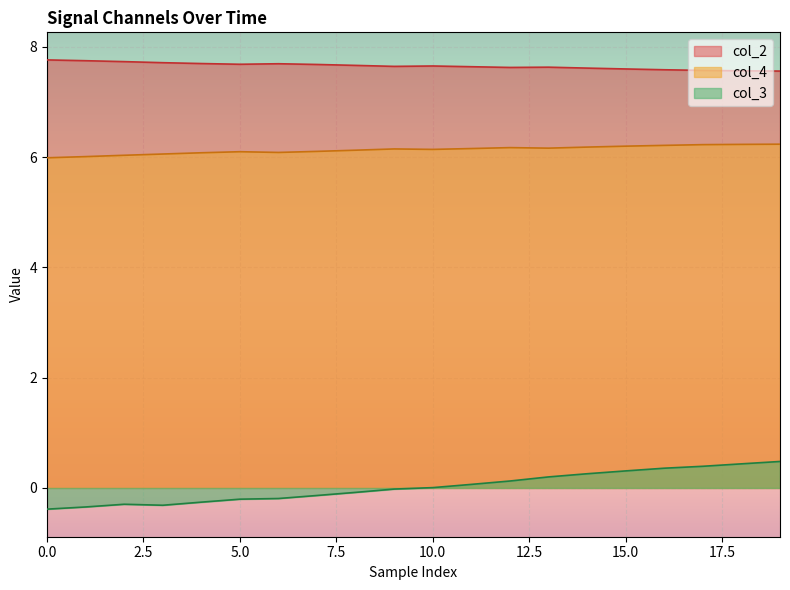

At which category is the sum across all series the highest?

12